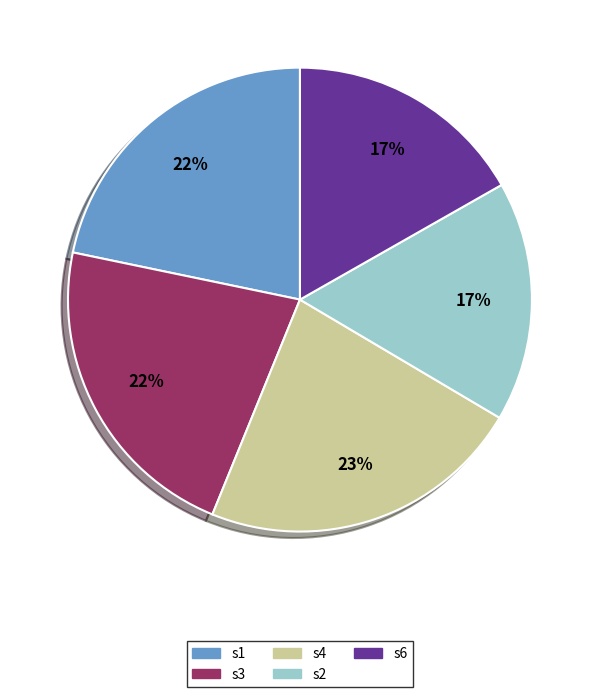

To the nearest percent, what portion does s2 represent?

17%